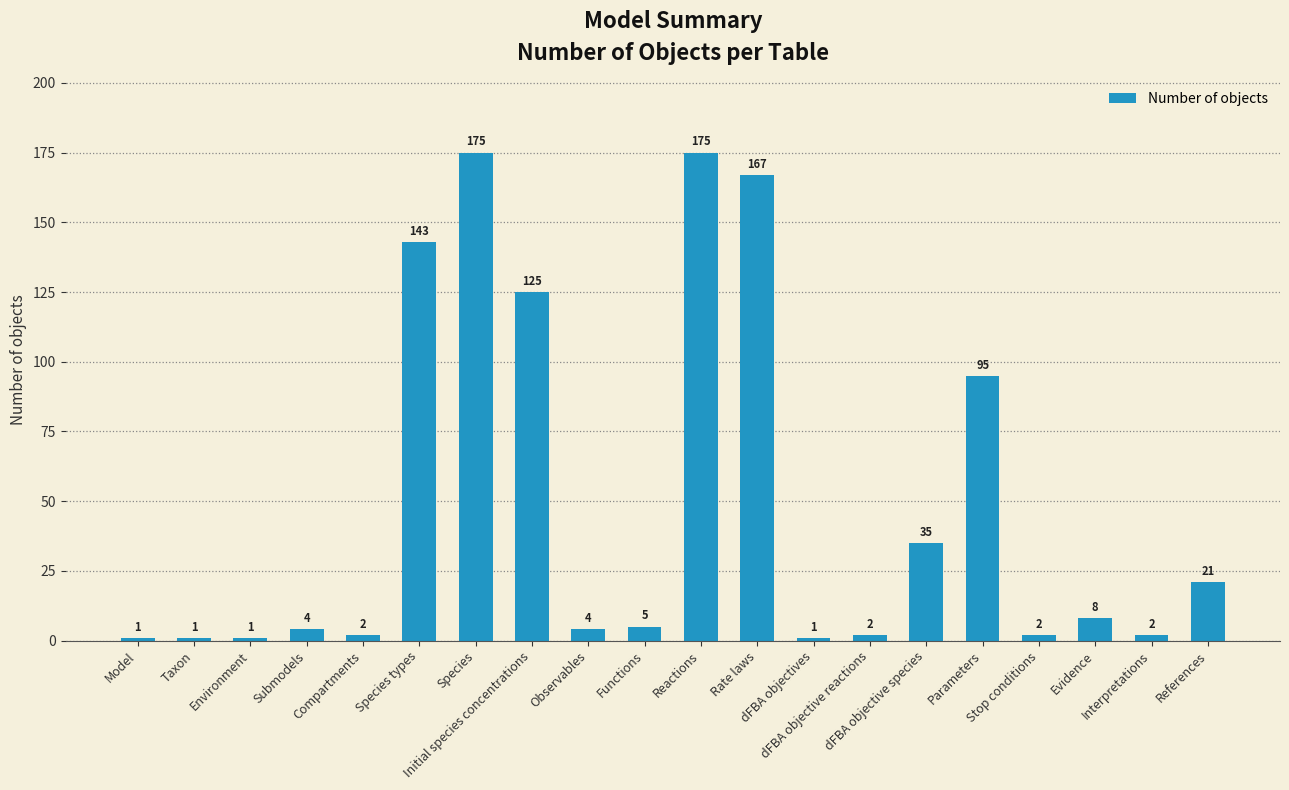

What is the value of the 15th bar from the left?

35